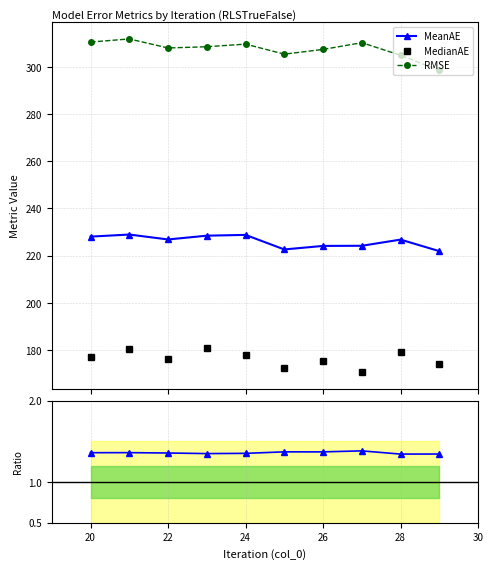

True or false: MeanAE and RMSE cross at least once.

False